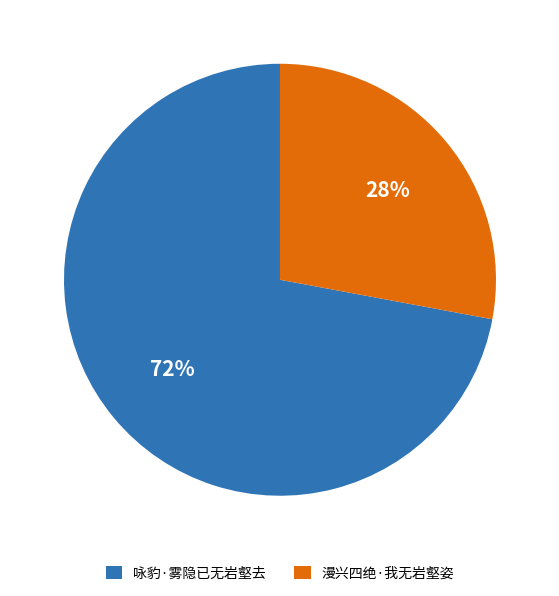

Does 咏豹·雾隐已无岩壑去 account for over 50% of the chart?

Yes